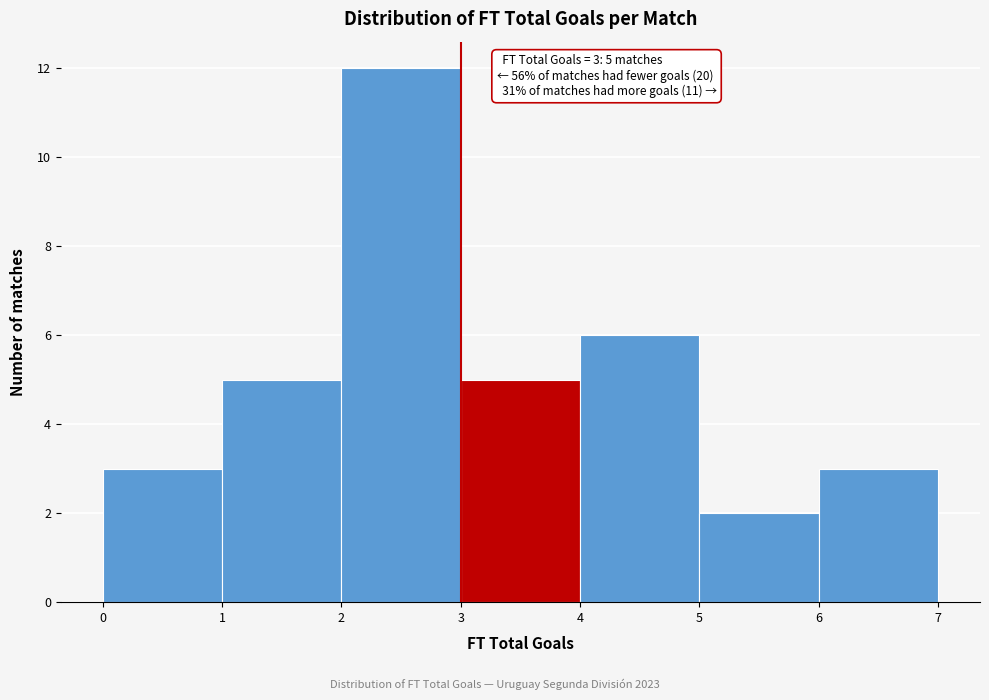

Which range on the x-axis has the tallest bar?

2 to 3